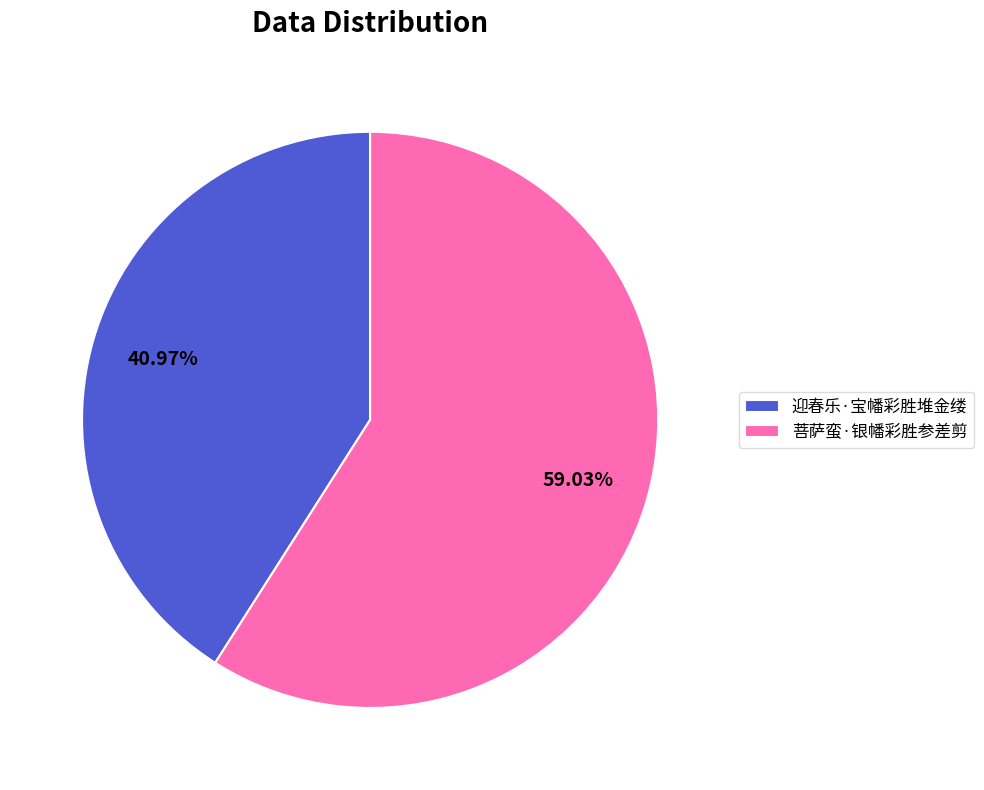

True or false: 菩萨蛮·银幡彩胜参差剪 accounts for 59% of the total.

True